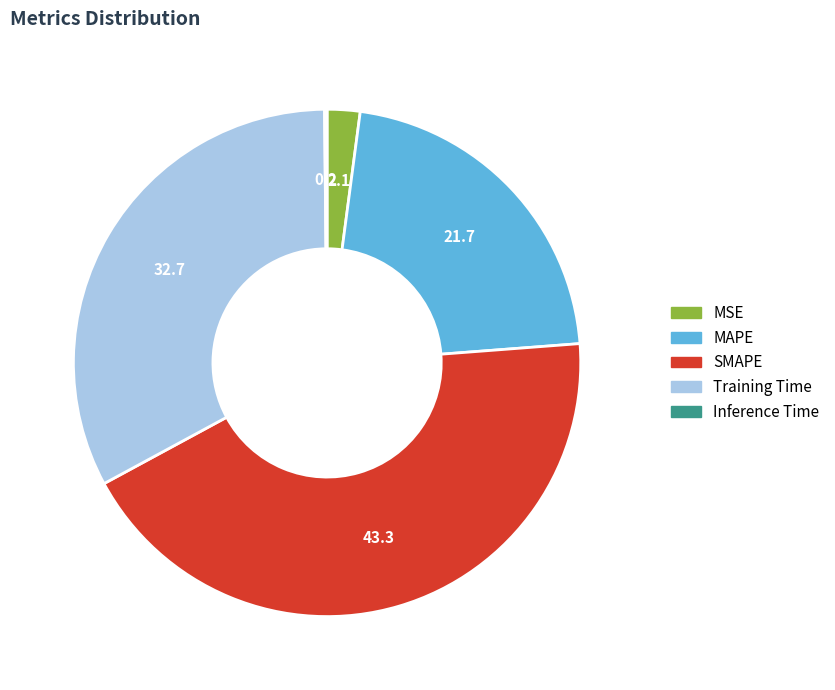

What is the largest slice in the pie chart?

SMAPE